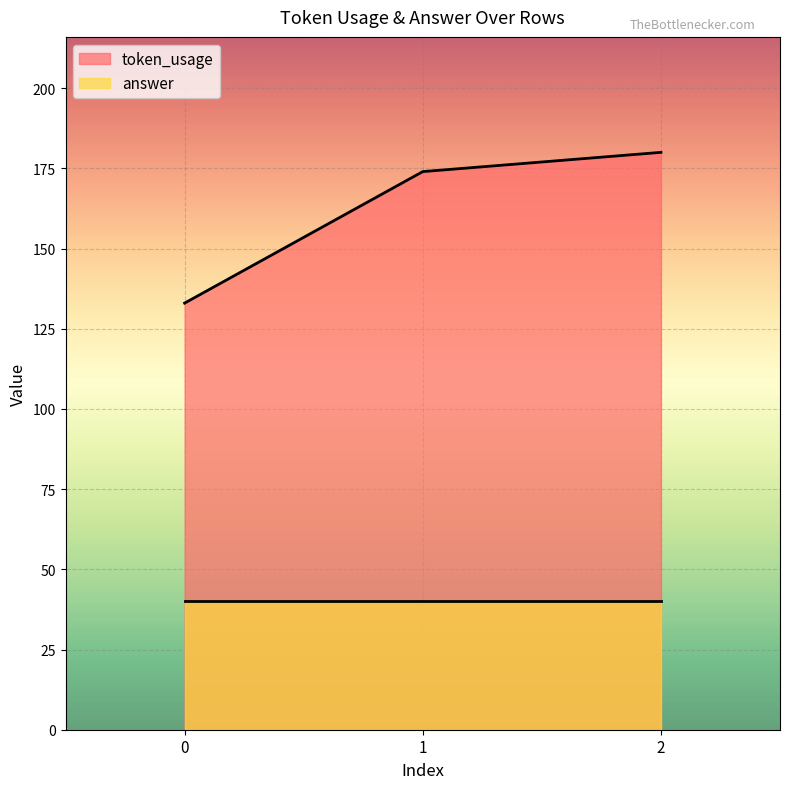

At which category does the chart reach its peak across all series?

2